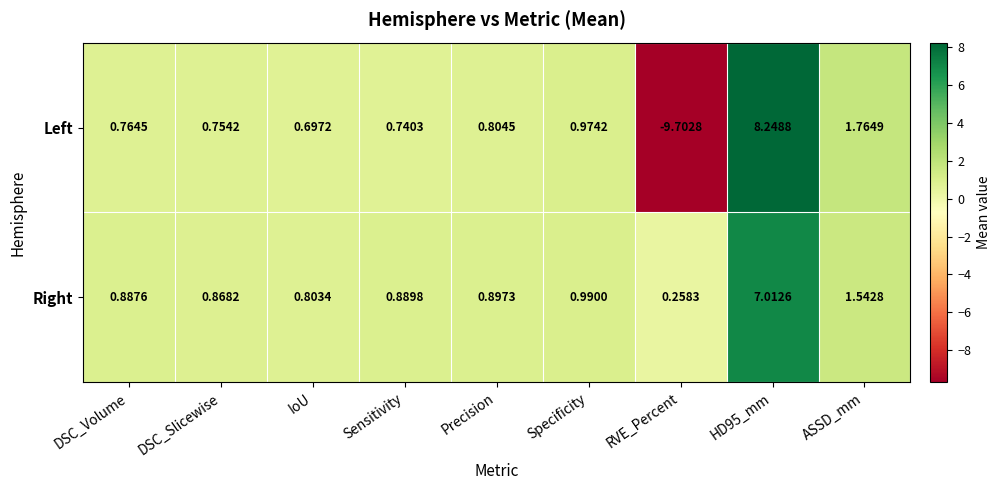

Where is Left nearest to the value 0?

IoU